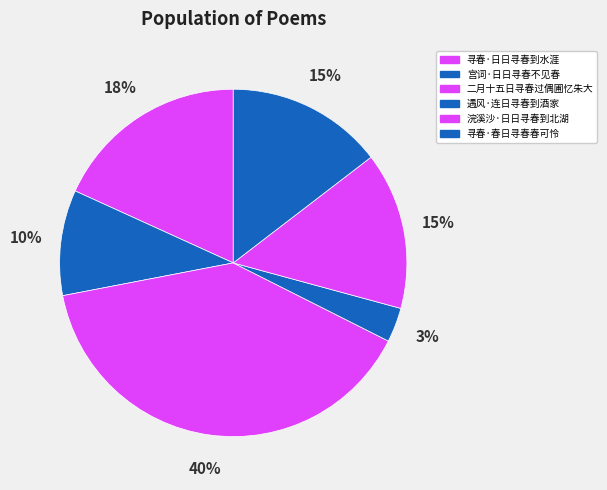

Is it true that 宫词·日日寻春不见春 is 22% of the pie?

False